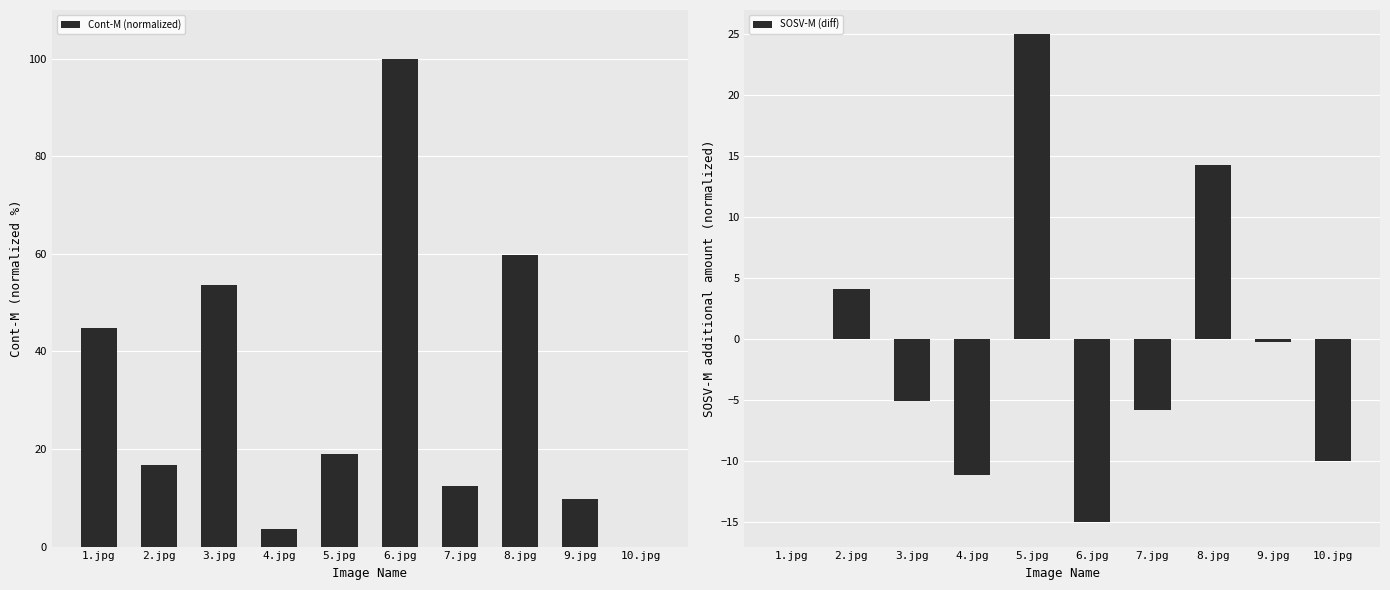

How many bars are there in total?

20